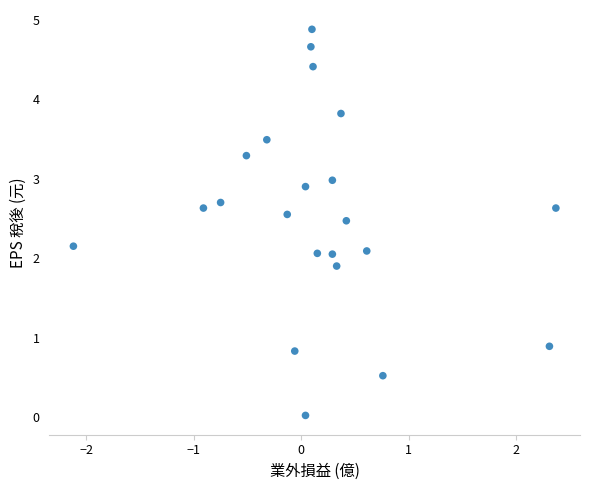

What is the range of X values (max minus min)?

4.5